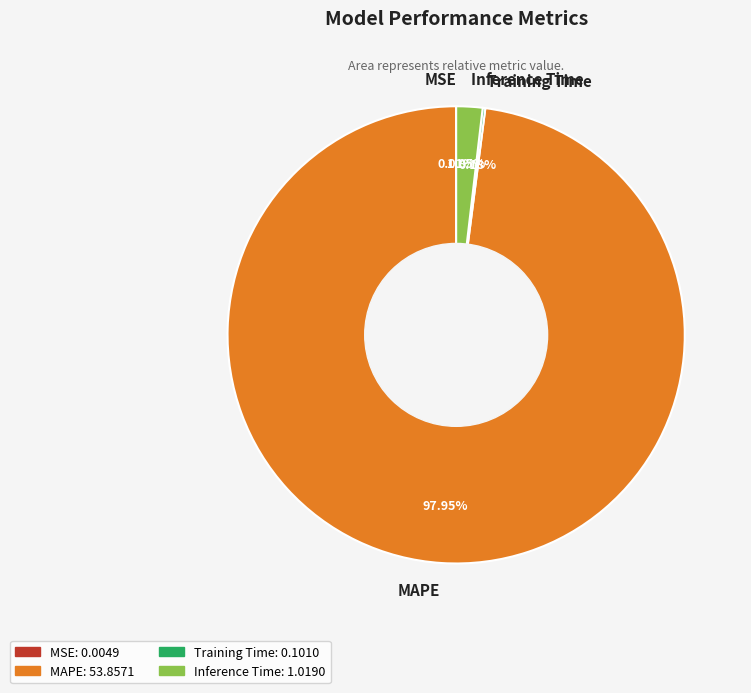

Is there a majority slice in this chart?

Yes